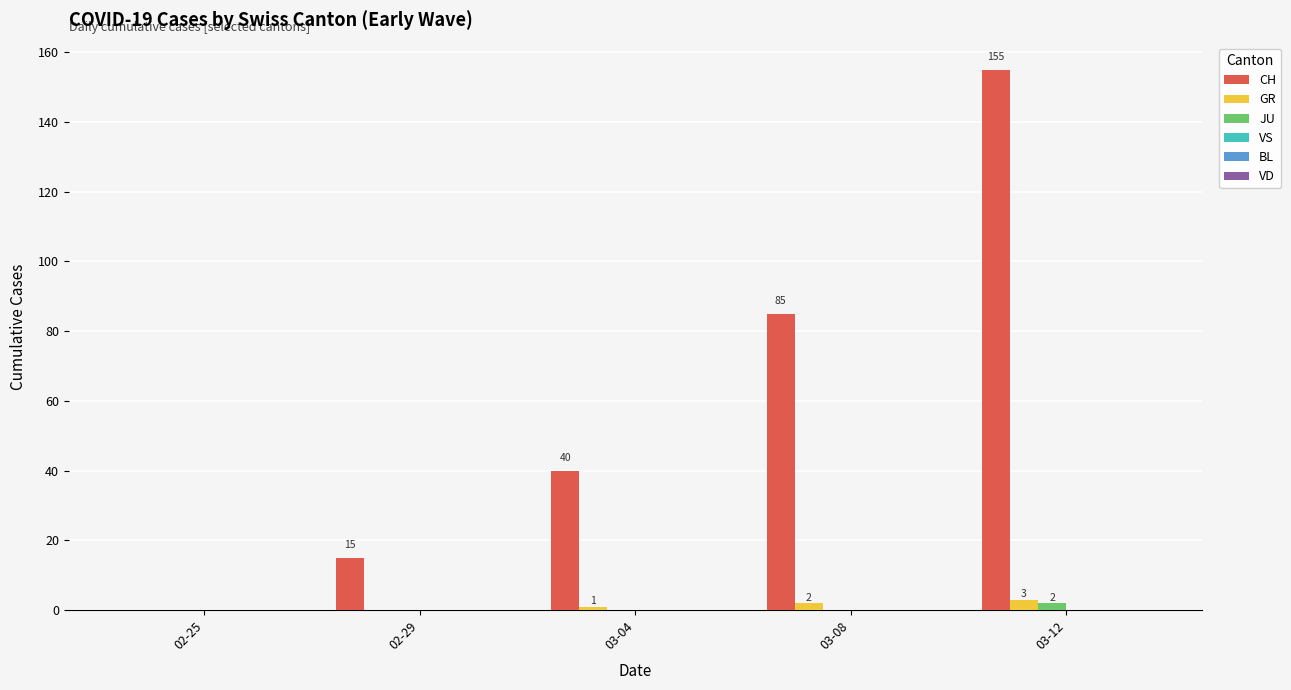

Are the bars horizontal?

No